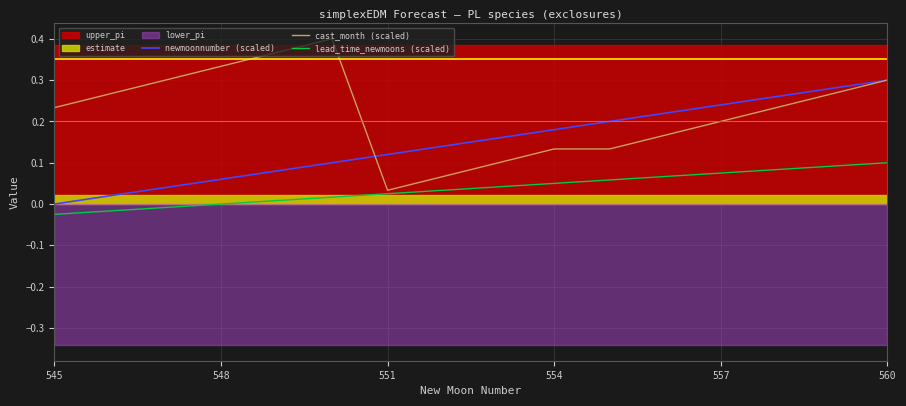

At how many categories does at least one series exceed 0?

16